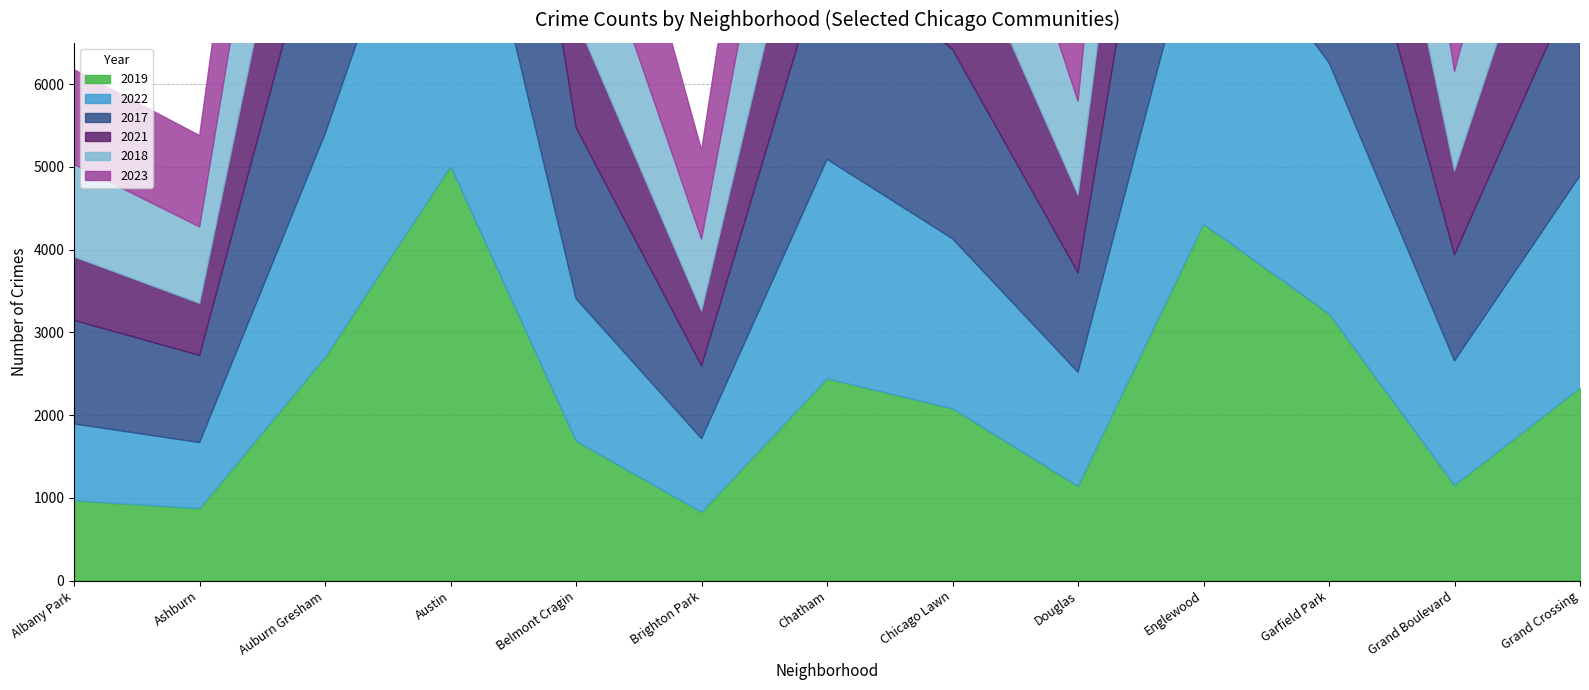

How many lines are shown in the chart?

6